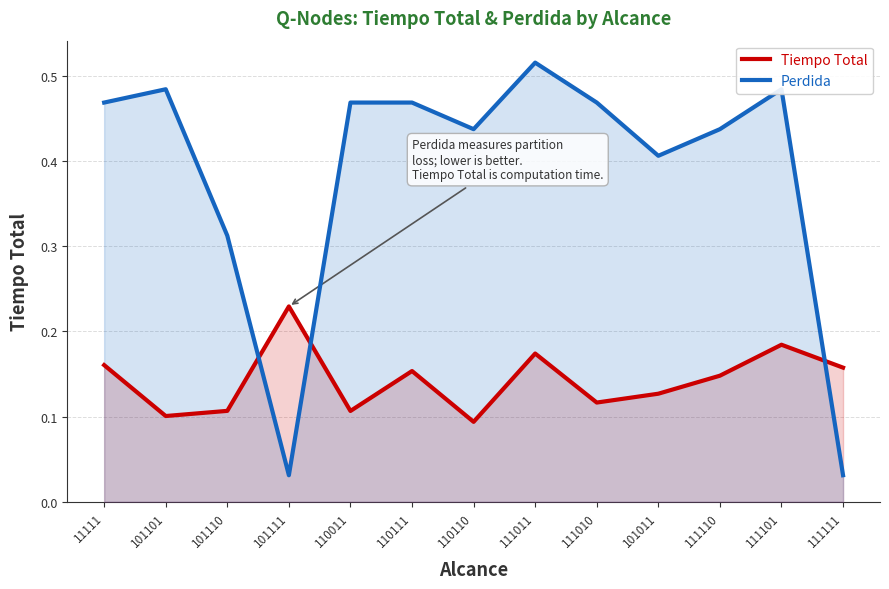

Which label corresponds to the largest value in the chart?

111011